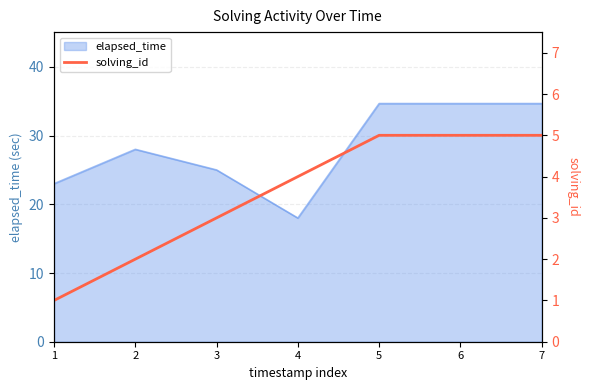

What value does the data have at 4?

4